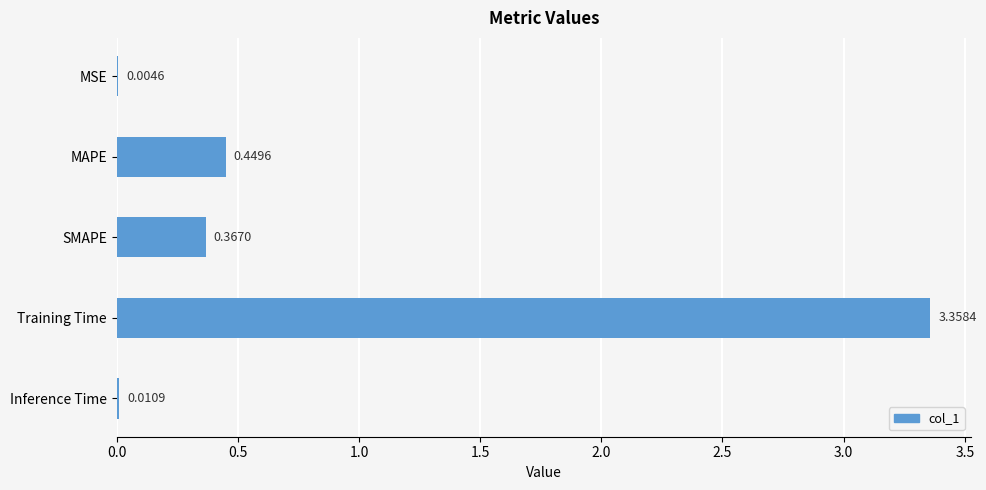

At which category does the chart reach its peak across all series?

Training Time